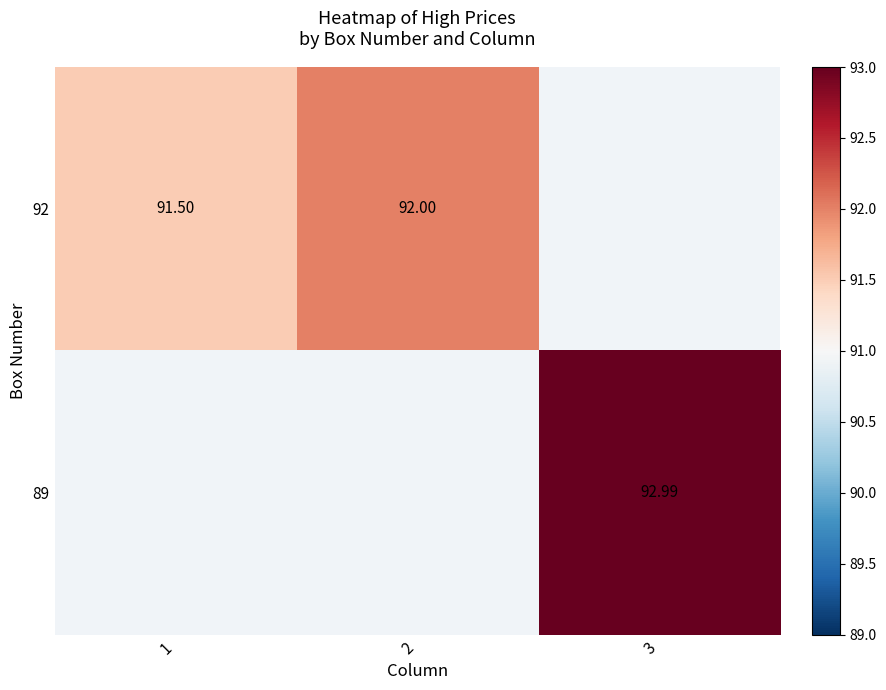

How many values in 92 are above zero?

2